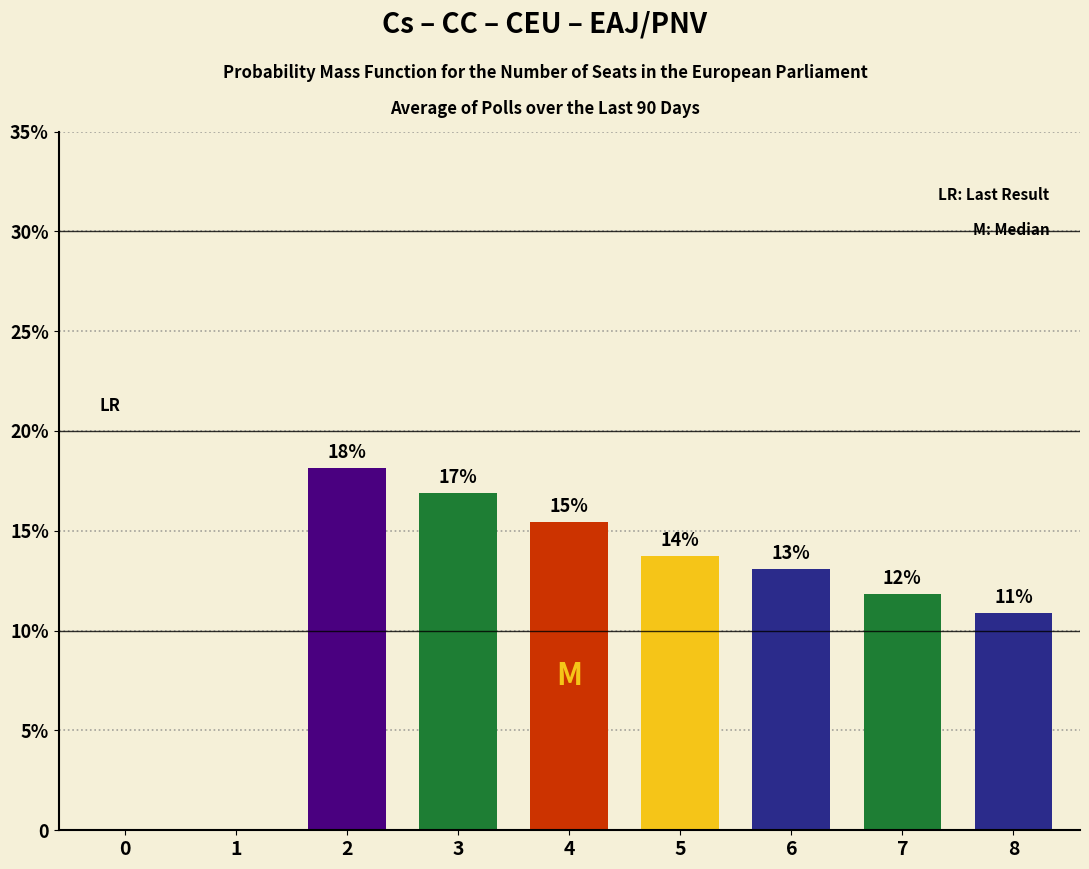

What is the sum of all values?

100.0